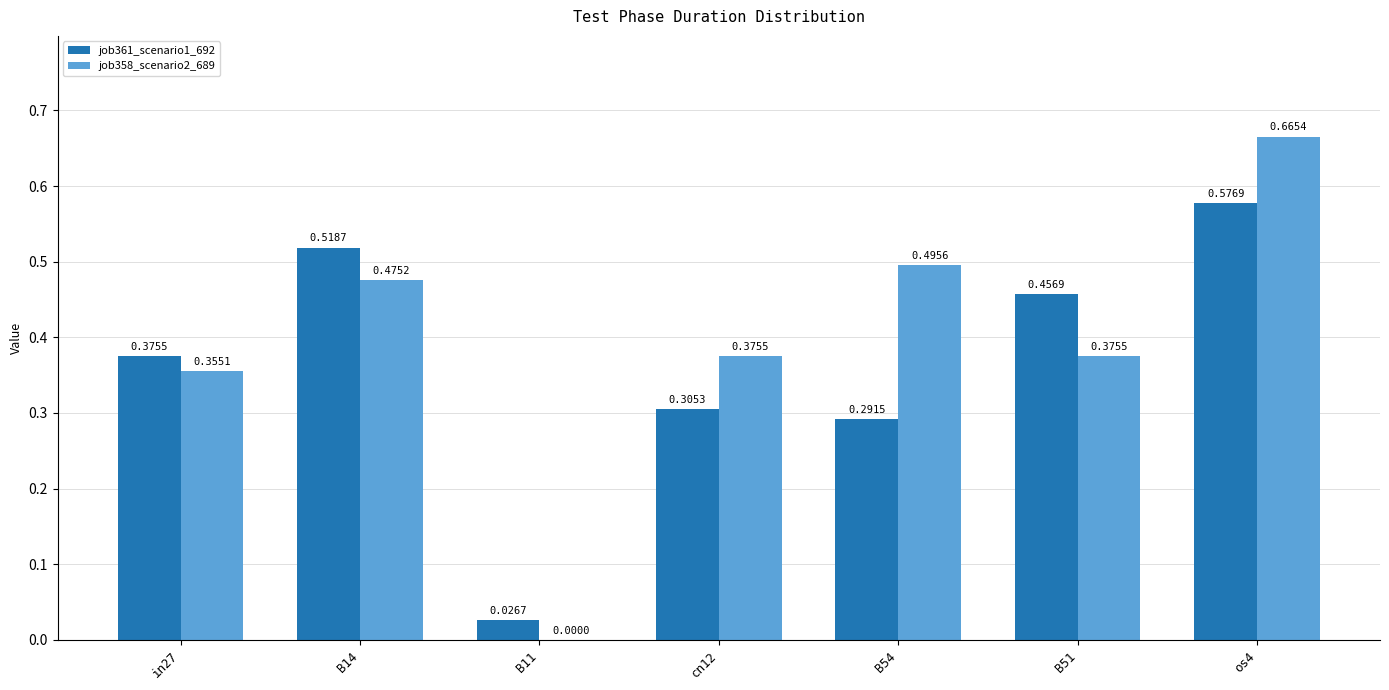

At which category is the sum across all series the highest?

os4